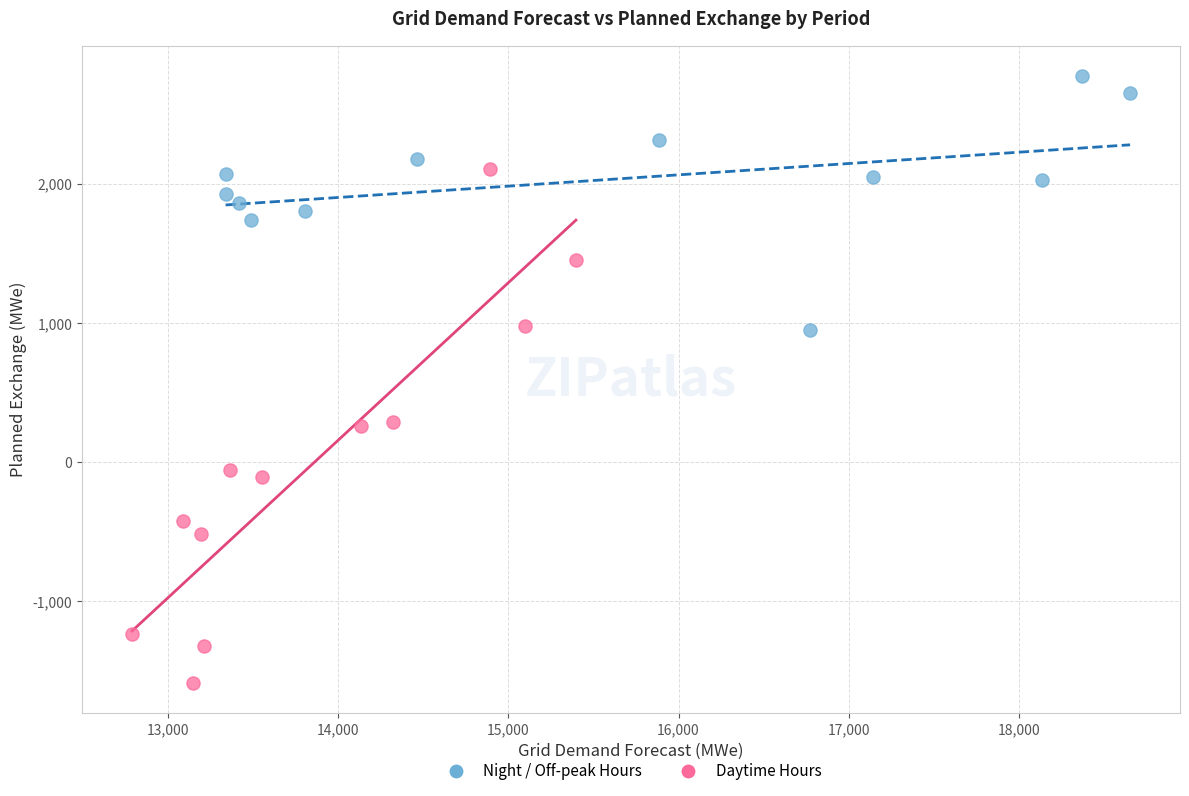

Which series has the widest spread of Y values?

Daytime Hours